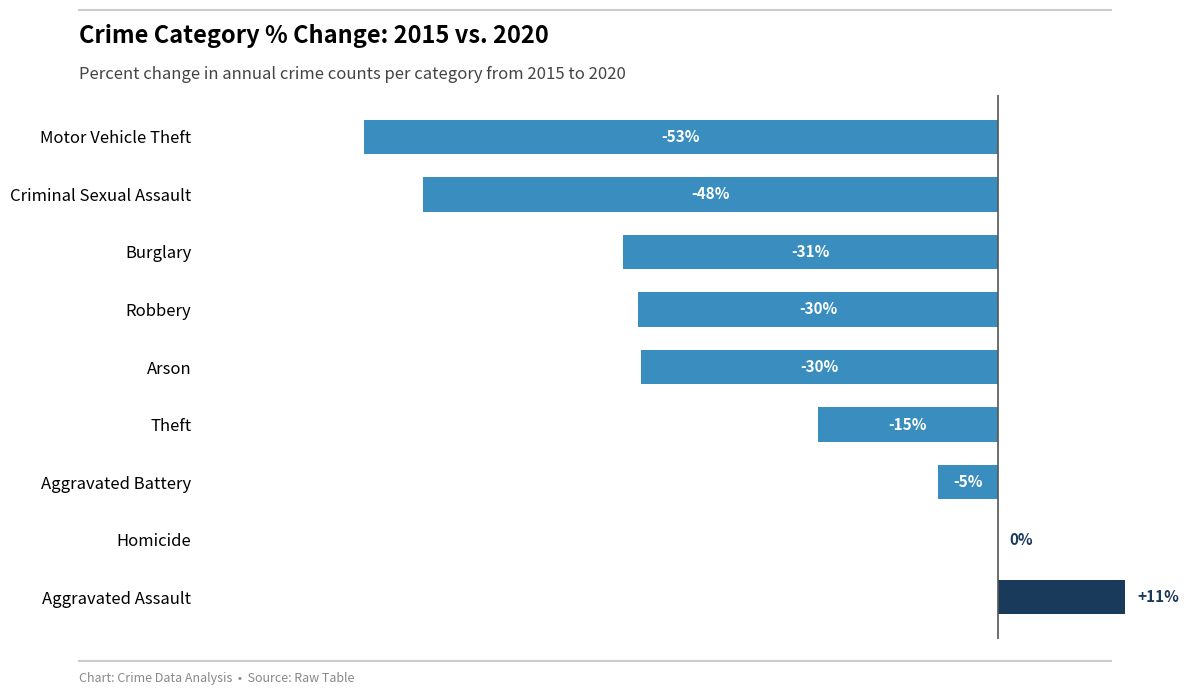

How many bars are there in total?

9